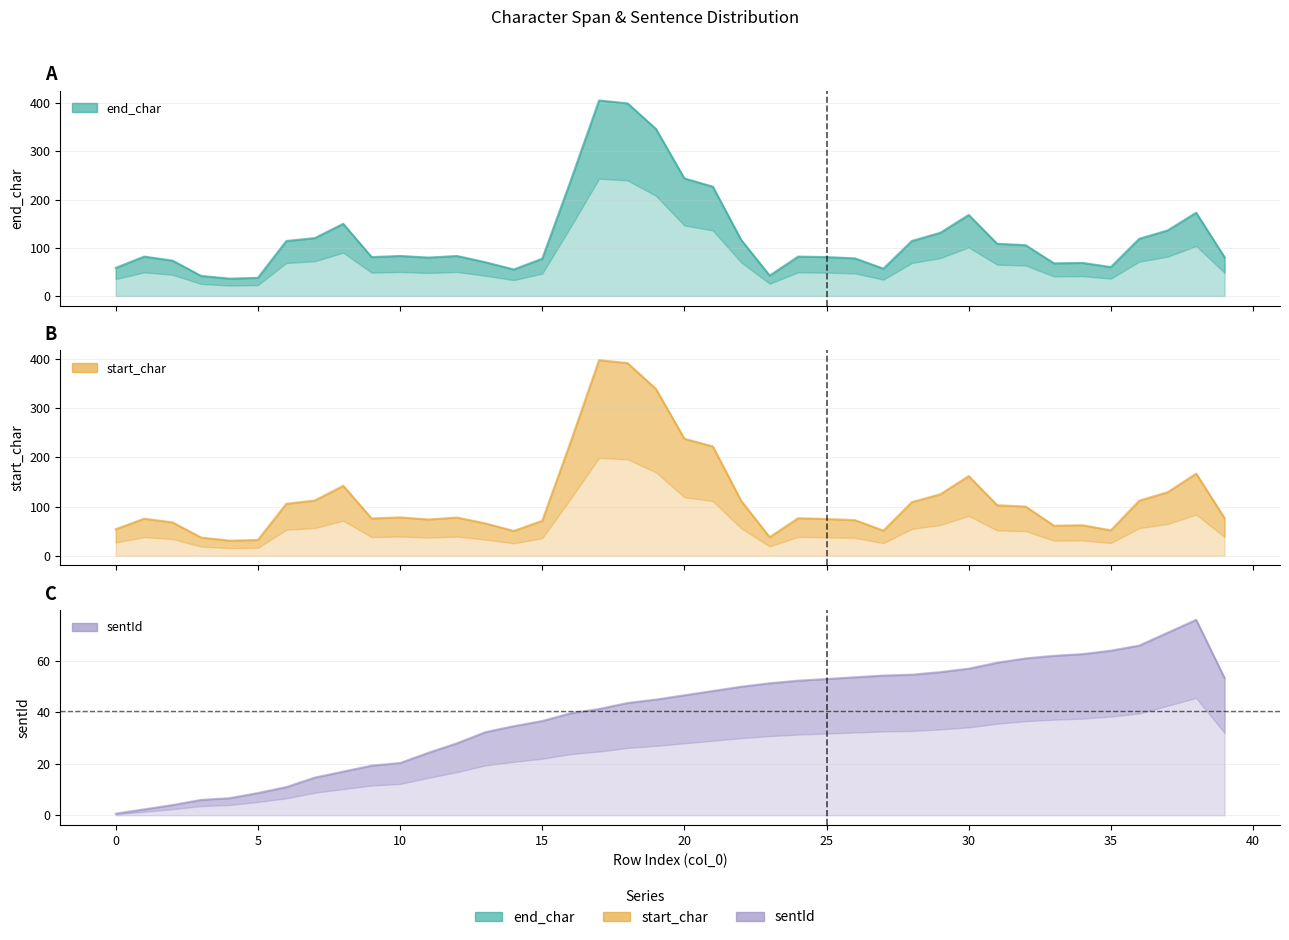

Which series has the widest spread of values?

end_char